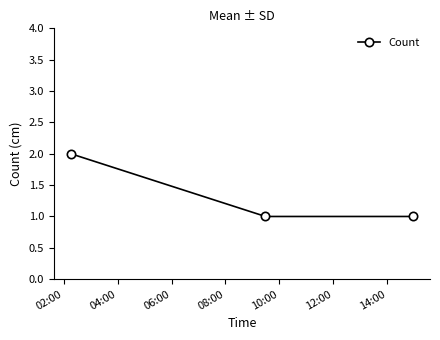

What is the value of the 2nd point from the left?

1